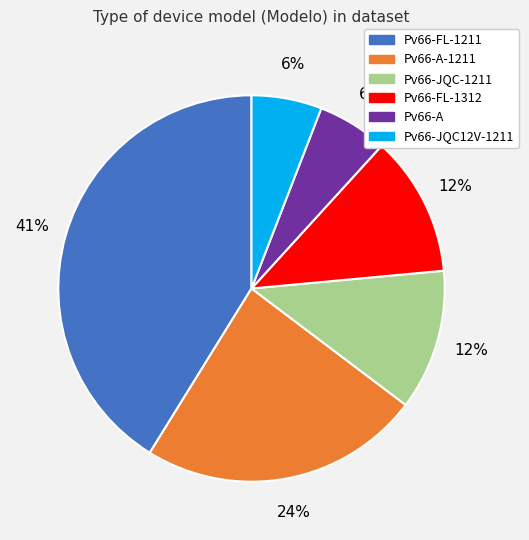

Does any single category account for the majority?

No